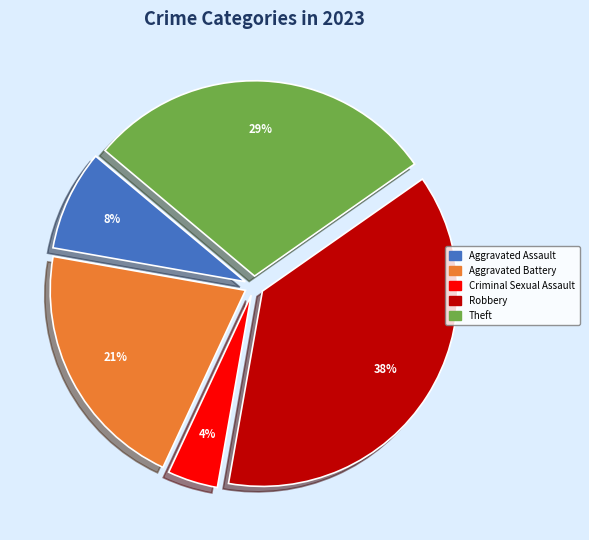

Count the number of slices in the pie.

5